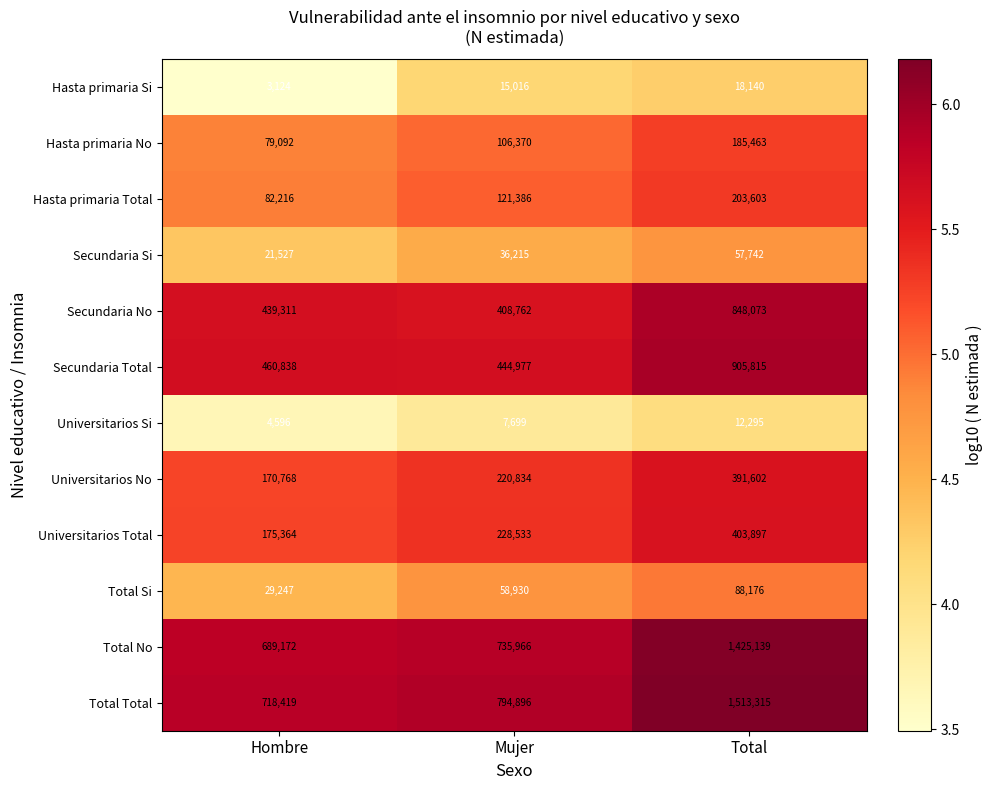

The Secundaria Si series shows 34839 at Hombre. True or false?

False